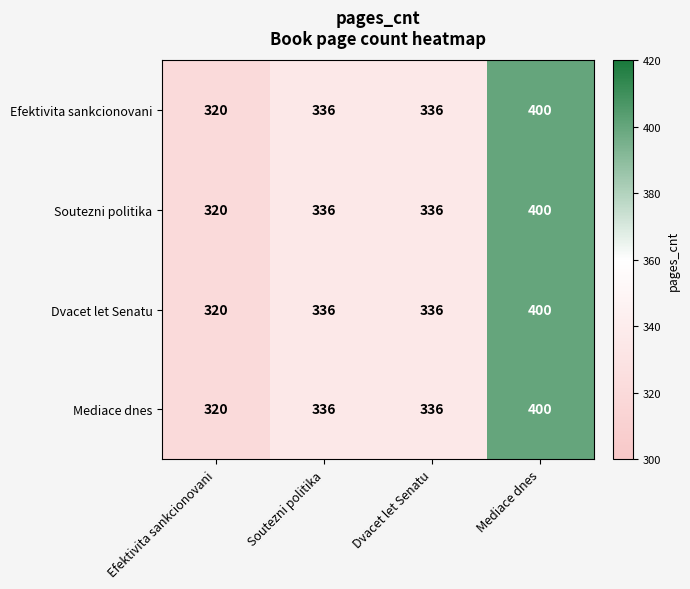

What is the total value across all series at Efektivita sankcionovani?

1280